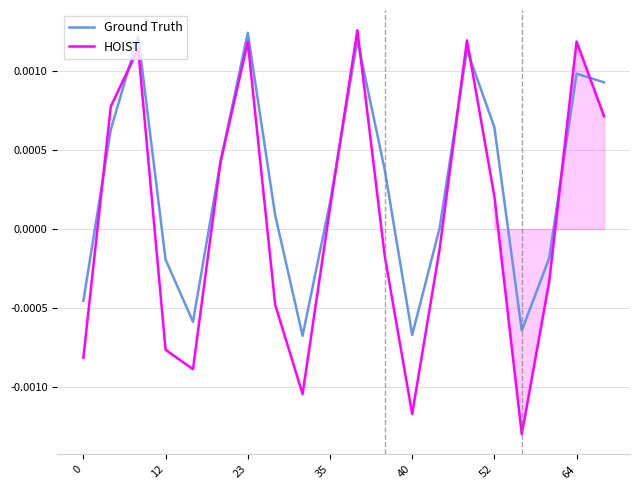

How many series are shown in this chart?

2